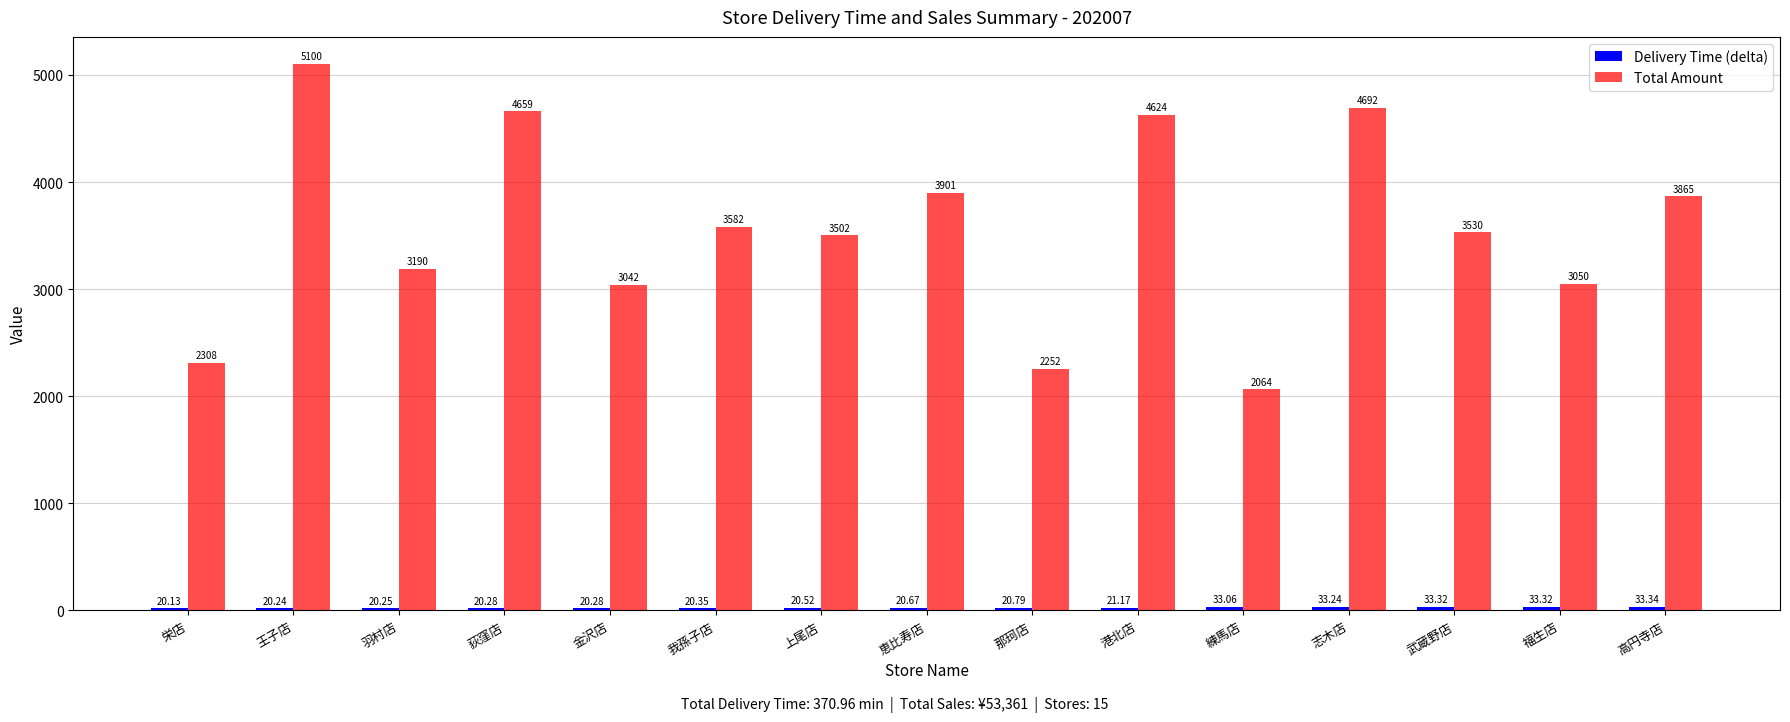

Rank the categories by Total Amount value from highest to lowest.

王子店, 志木店, 荻窪店, 港北店, 恵比寿店, 高円寺店, 我孫子店, 武蔵野店, 上尾店, 羽村店, 福生店, 金沢店, 栄店, 那珂店, 練馬店